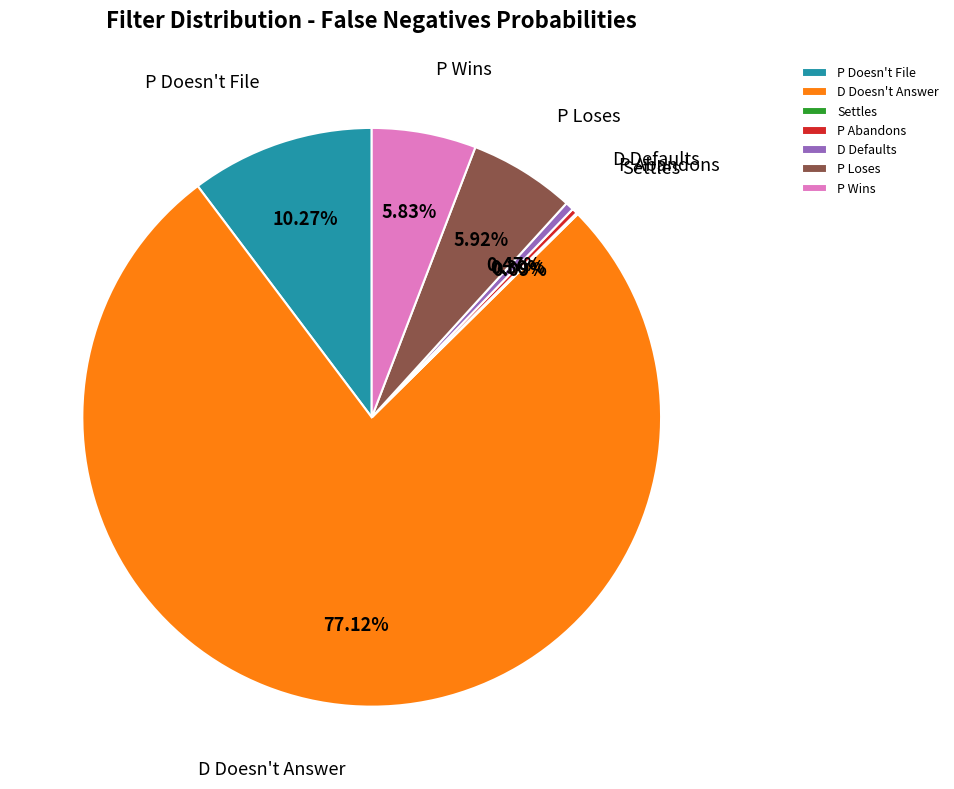

Which has a higher value, P Abandons or P Doesn't File?

P Doesn't File